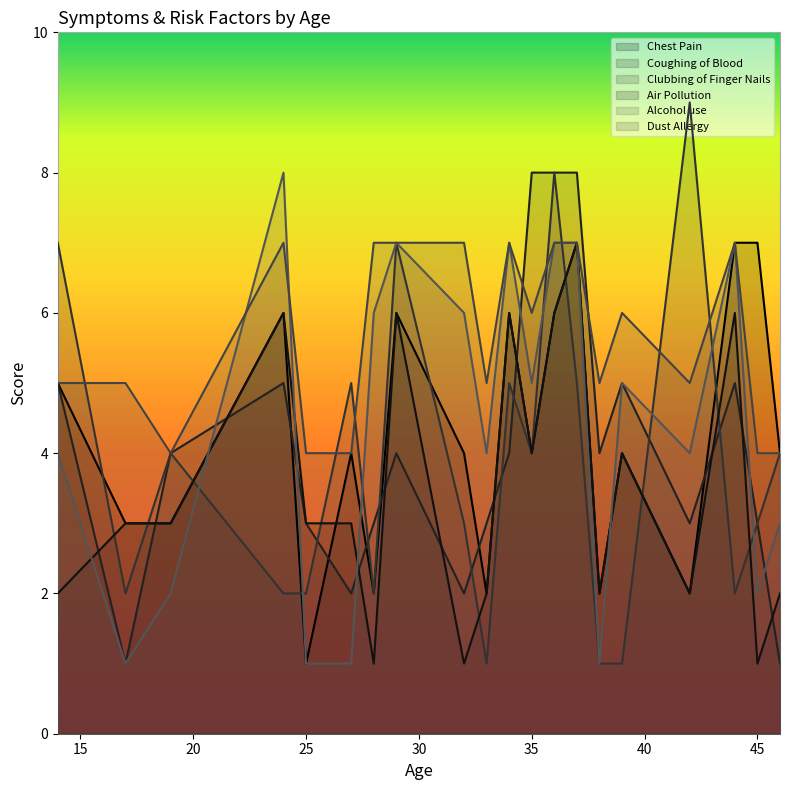

True or false: Dust Allergy has a value of 1 at 14.

False